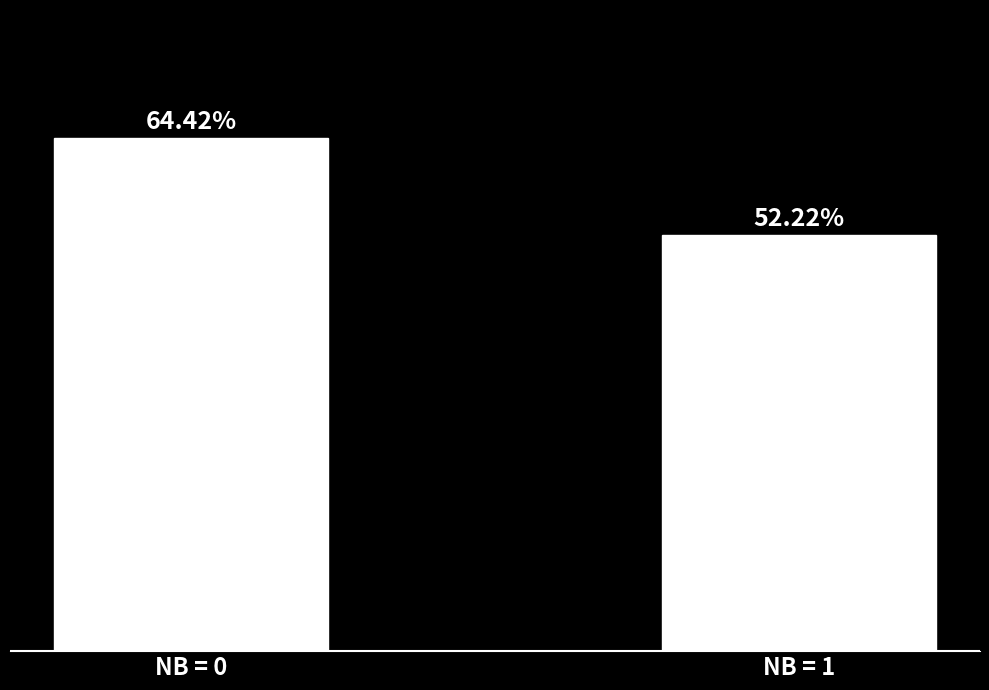

What is the change in value from NB = 0 to NB = 1?

-0.1